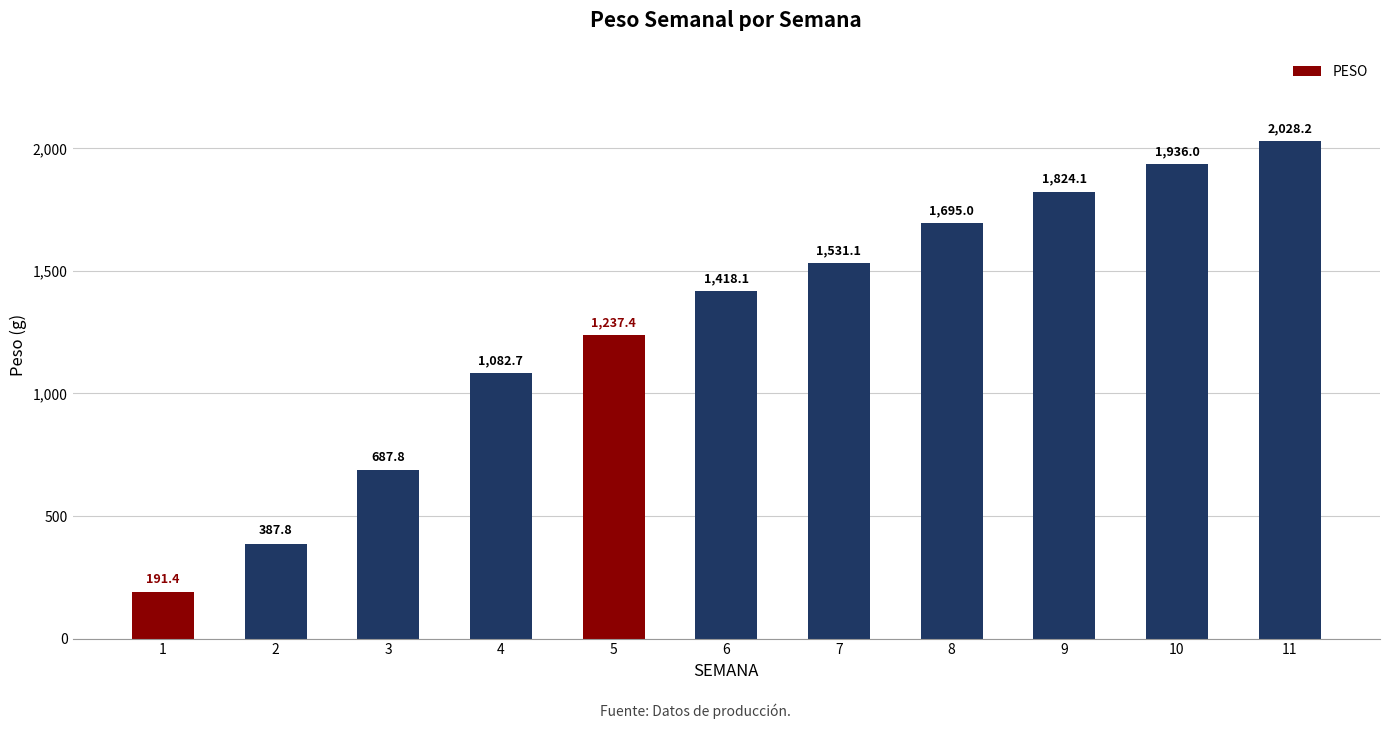

Count the number of categories in the chart.

11